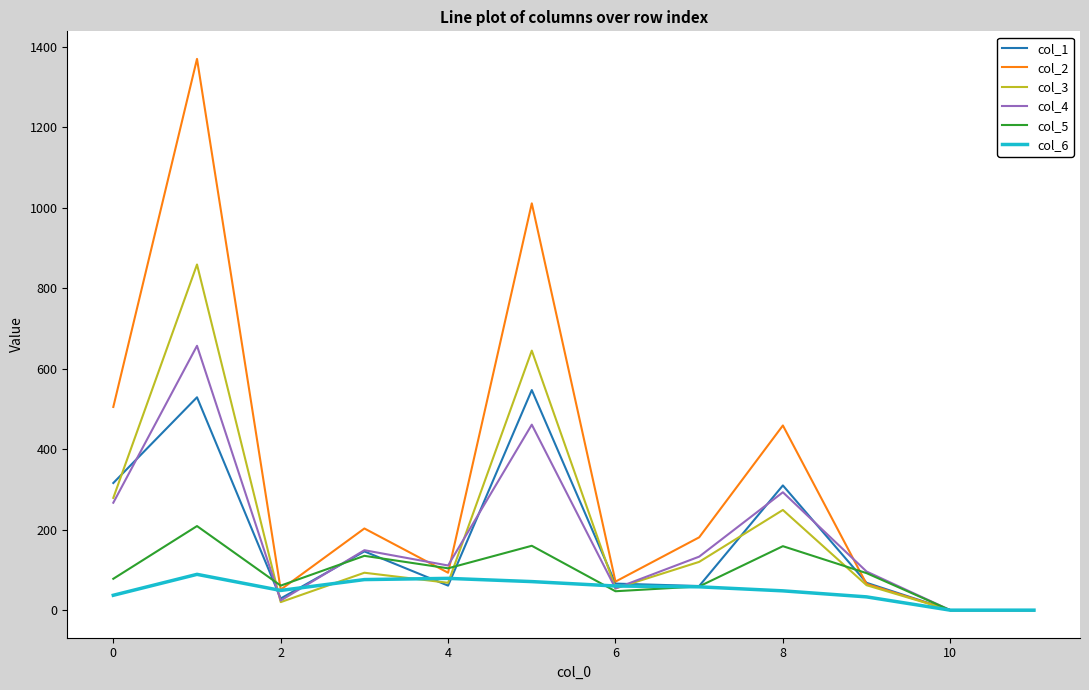

At how many categories does at least one series exceed 244?

4